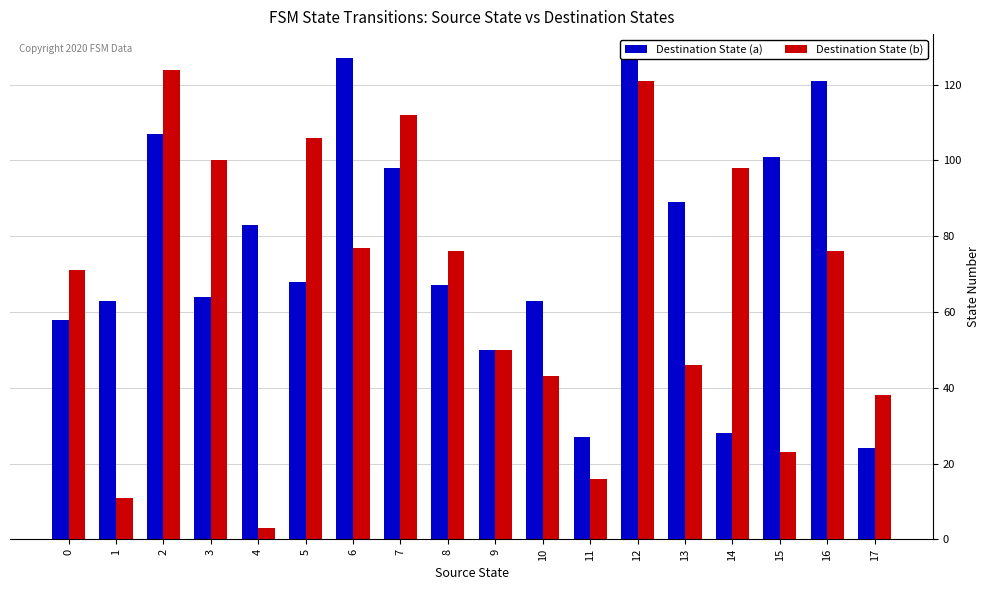

Which category has the highest value in the Destination State (b) series?

2